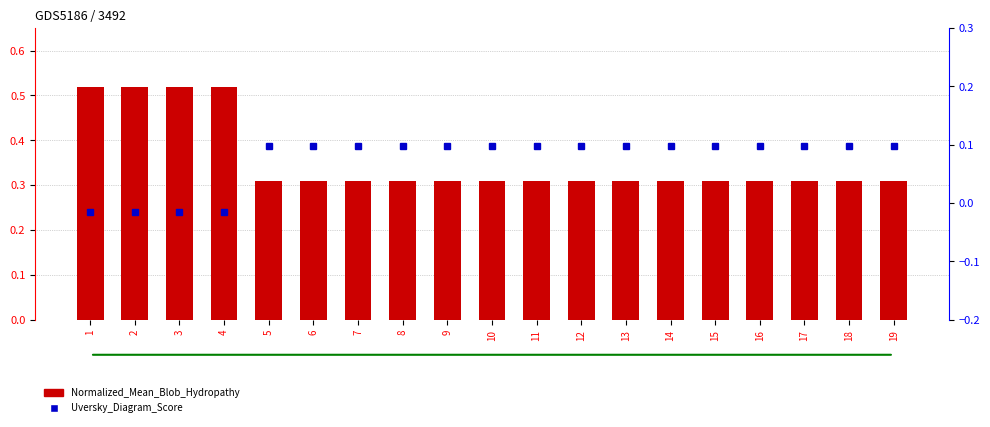

The Normalized_Mean_Blob_Hydropathy series shows 0.3 at 18. True or false?

True